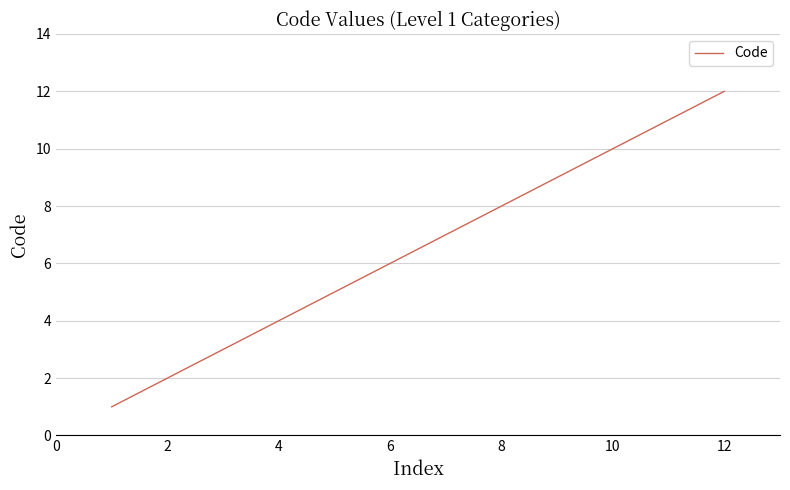

What is the maximum value shown in the chart?

12